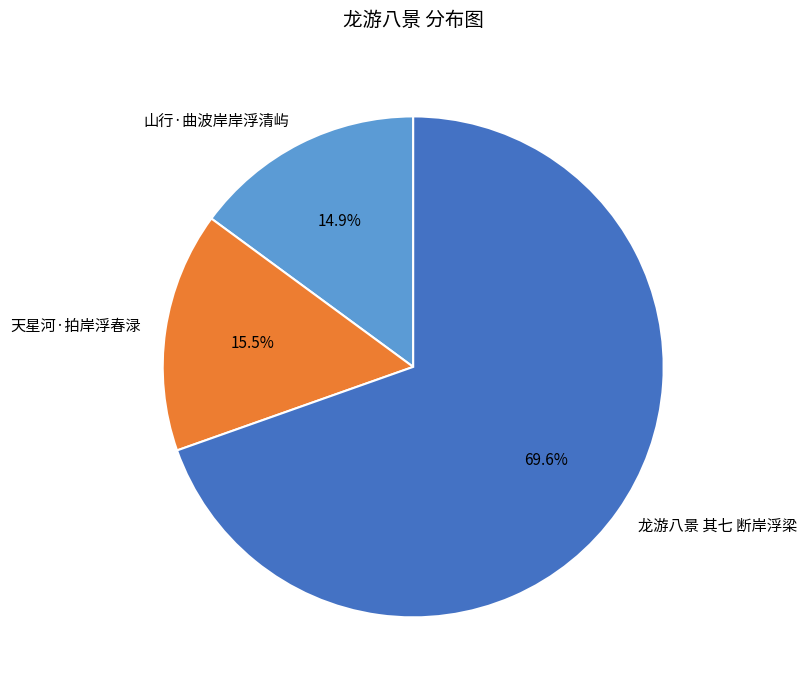

Is there any slice that represents more than half of the pie?

Yes